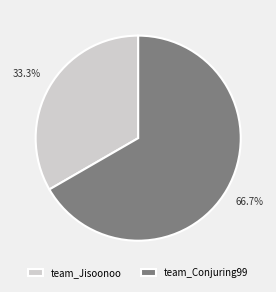

Rank the categories by value from lowest to highest.

team_Jisoonoo, team_Conjuring99